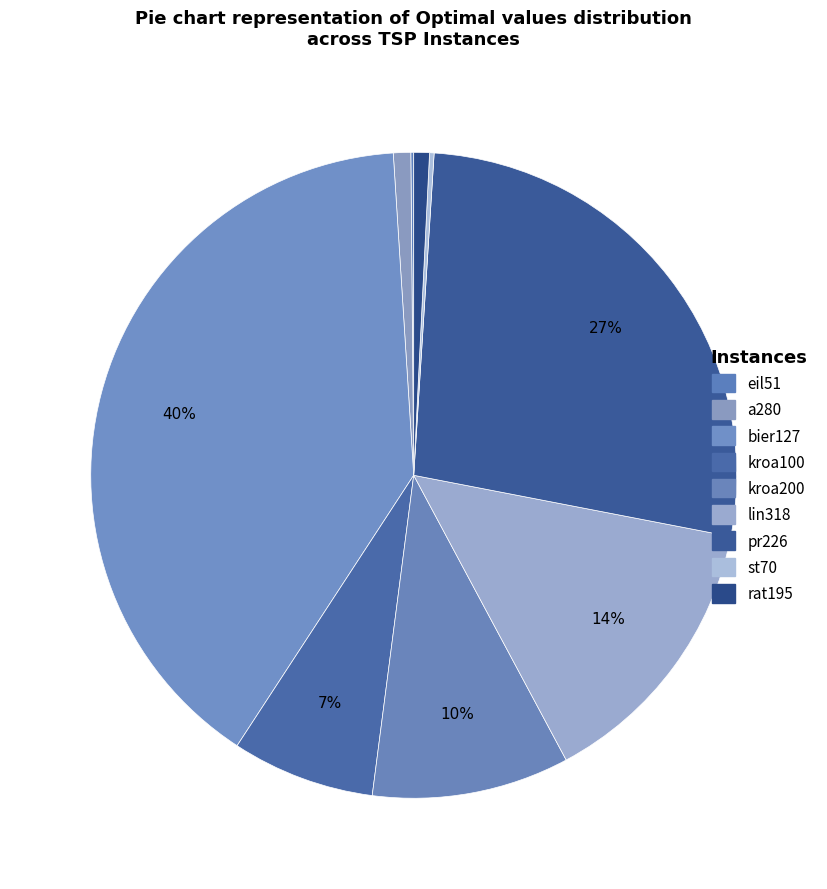

To the nearest percent, what is the average slice percentage?

11%